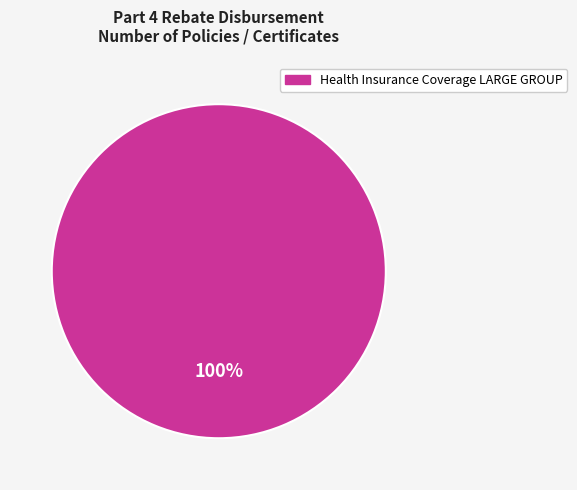

How many slices are in this pie chart?

1